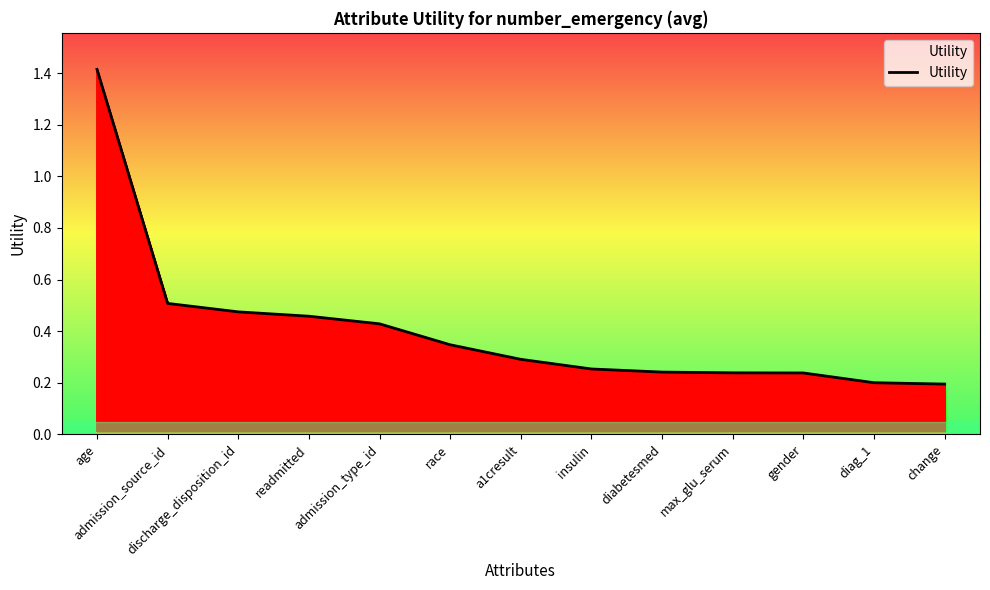

The value at age is 1.4. True or false?

True